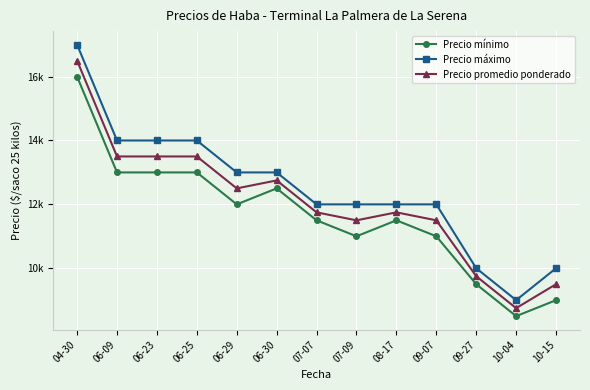

Which series has the largest total across all categories?

Precio máximo